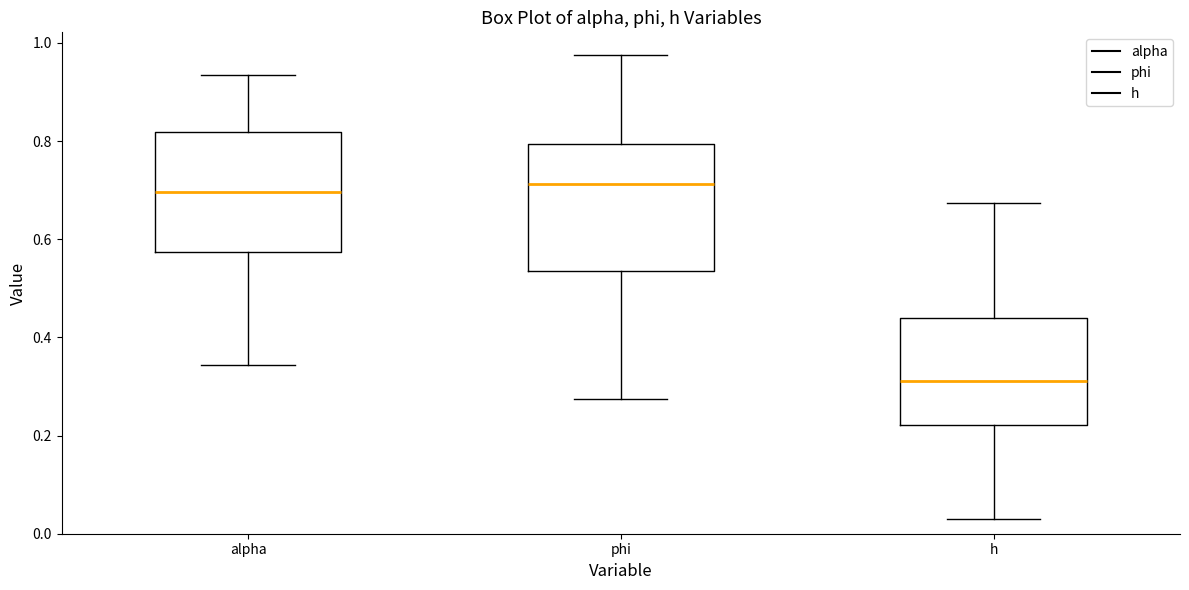

Reading left to right, read every box against the y-axis: the position of its median line, the range the box covers, and the ends of its whiskers. The values are not printed on the chart, so give them approximately, as read against the axis.

alpha: median 0.70, box 0.58 to 0.82, whiskers 0.34 to 0.94
phi: median 0.72, box 0.54 to 0.80, whiskers 0.28 to 0.98
h: median 0.32, box 0.22 to 0.44, whiskers 0.04 to 0.68